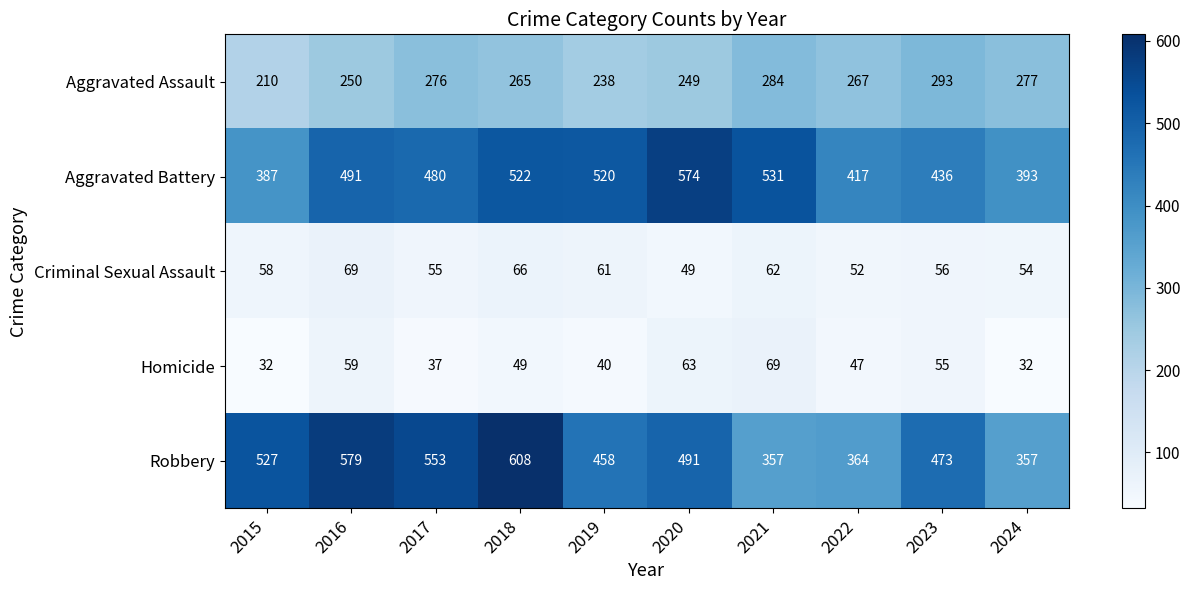

What is the minimum value for Robbery?

357